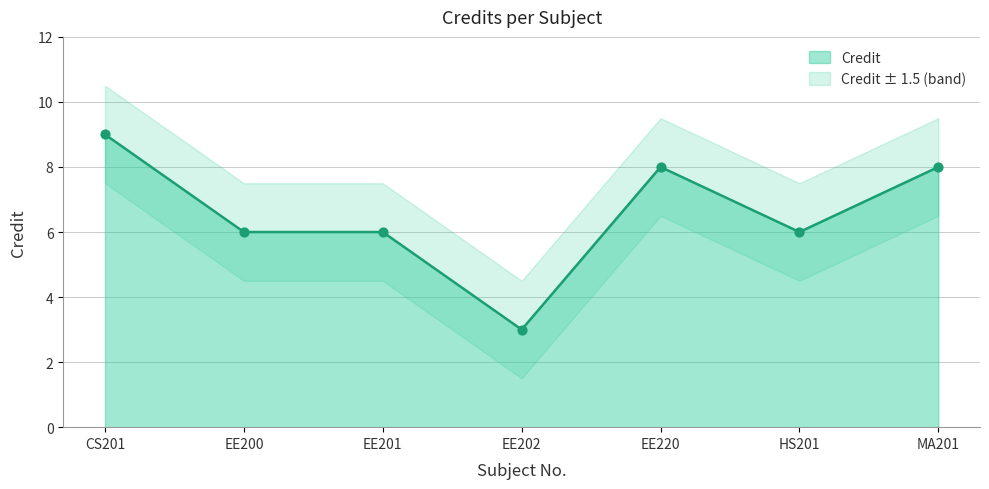

Which has a higher value, EE201 or CS201?

CS201